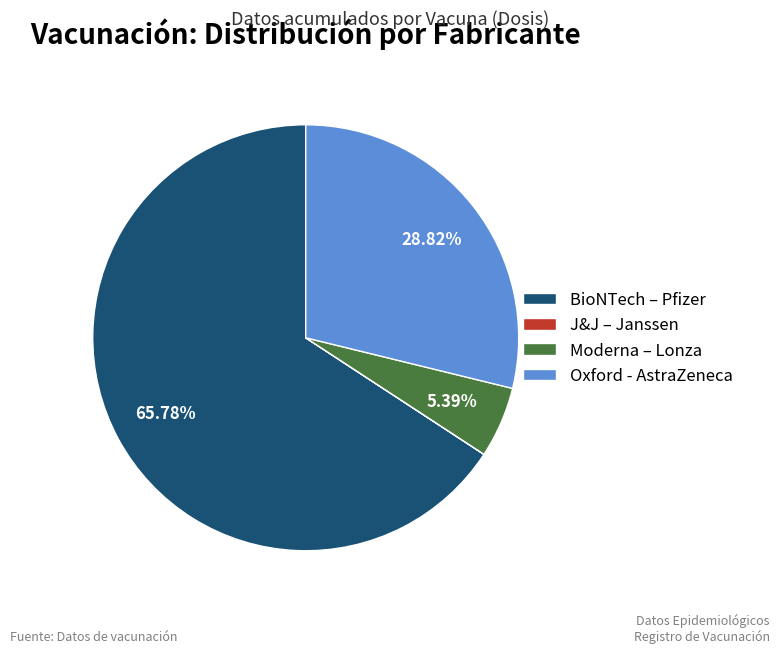

To the nearest percent, what portion does BioNTech – Pfizer represent?

66%